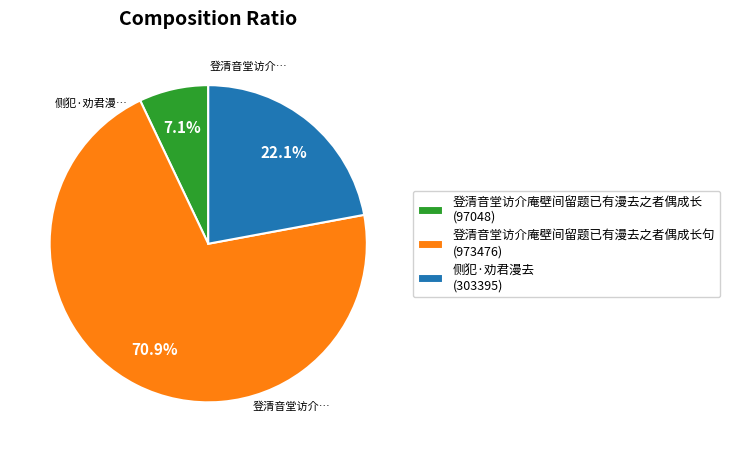

To the nearest percent, what is the average slice percentage?

33%